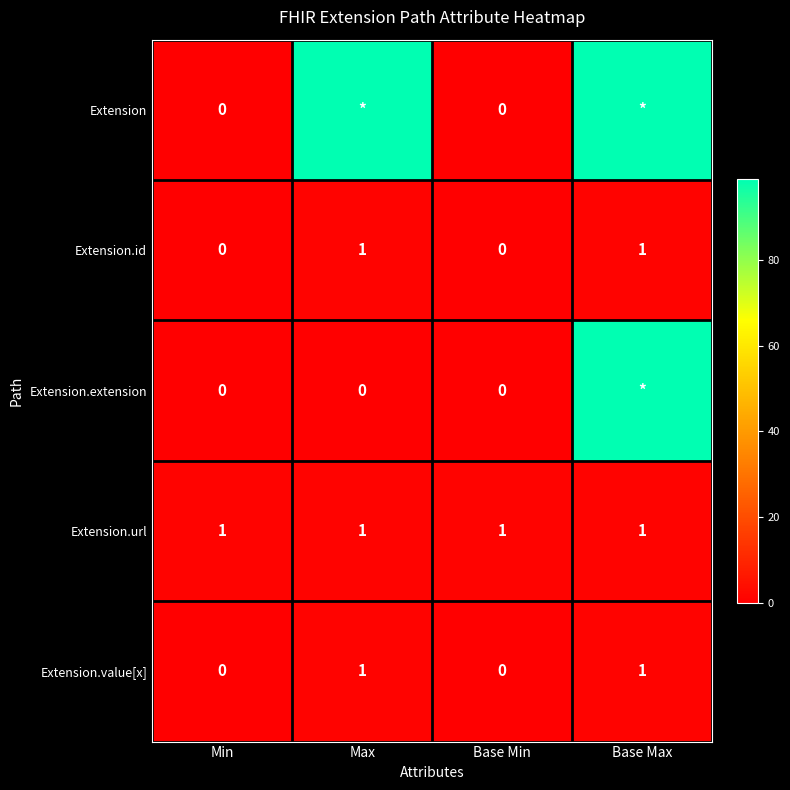

What is the sum of all Extension.url values?

4